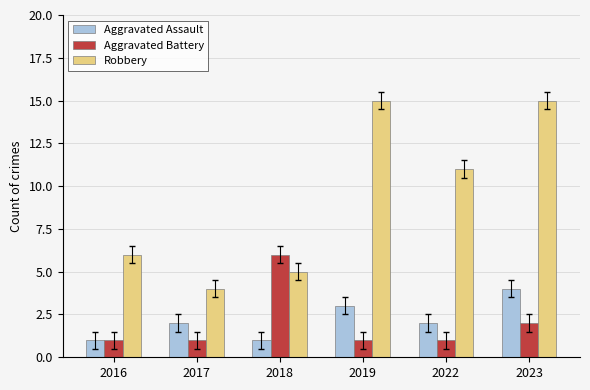

True or false: Aggravated Battery has a value of 1 at 2017.

True